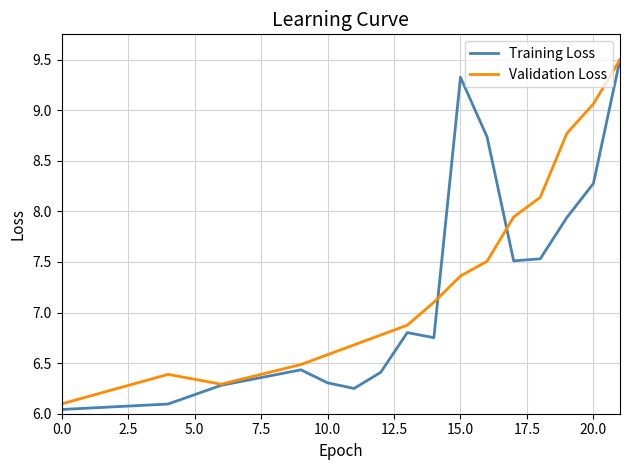

What is the maximum value shown in the chart?

9.5